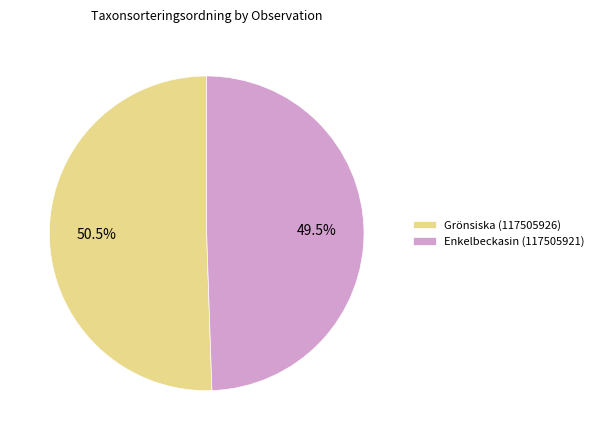

To the nearest percent, what is the average slice percentage?

50%